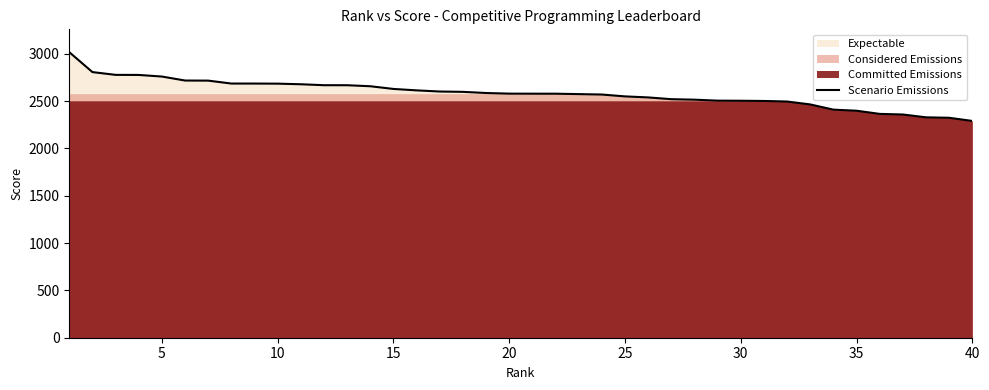

True or false: the data has more than 2 interior local peaks.

False